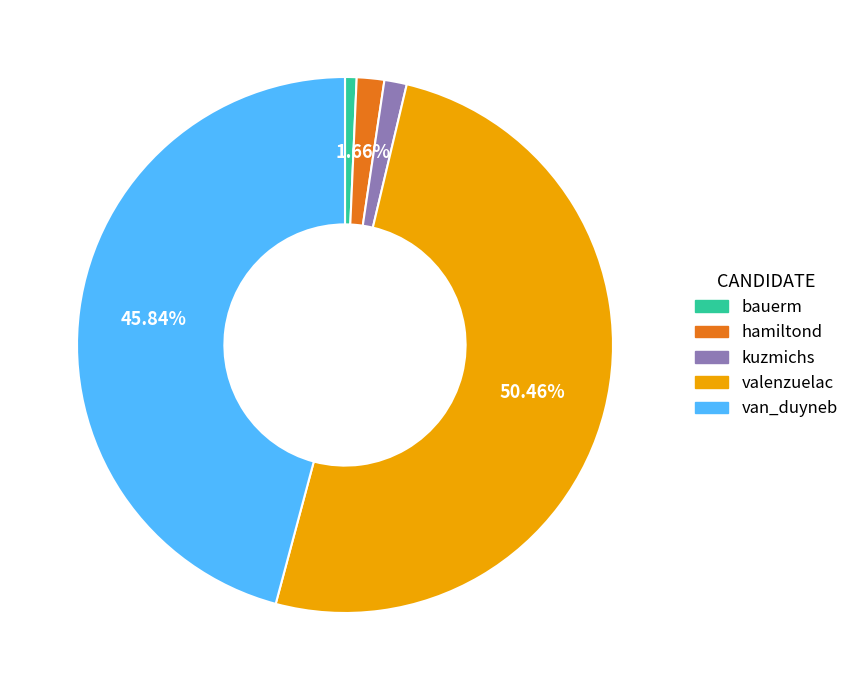

To the nearest percent, what portion does valenzuelac represent?

50%